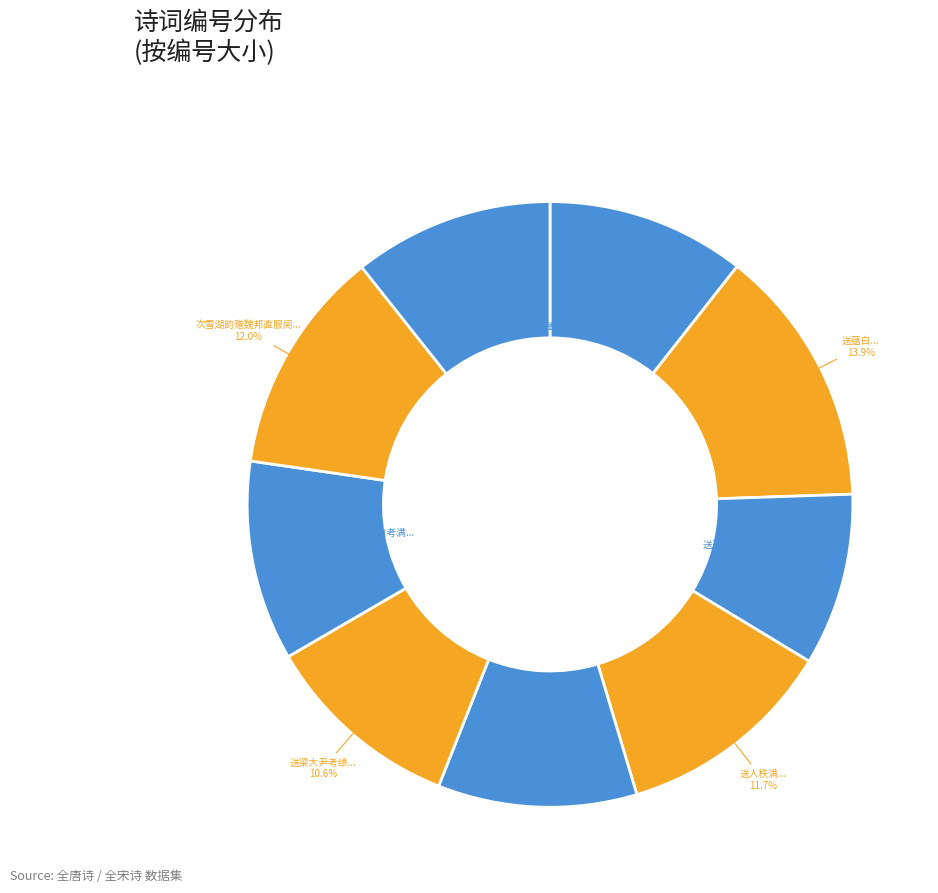

Count the number of slices in the pie.

9